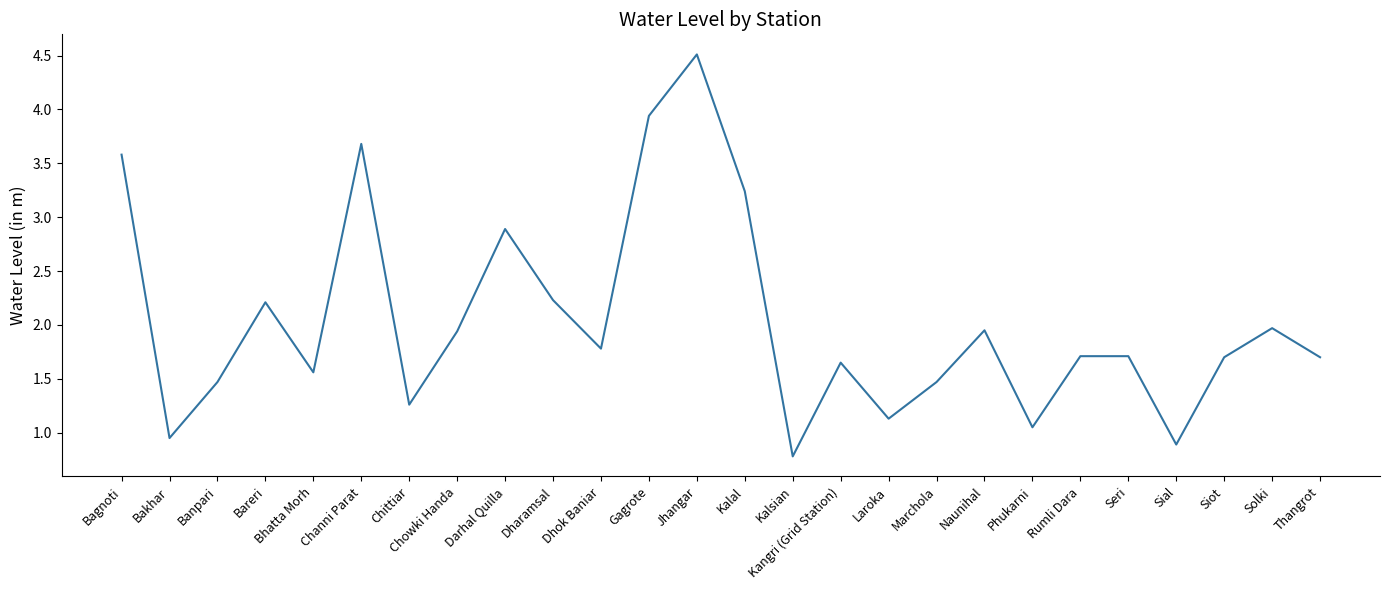

The value at Rumli Dara is 0.6. True or false?

False